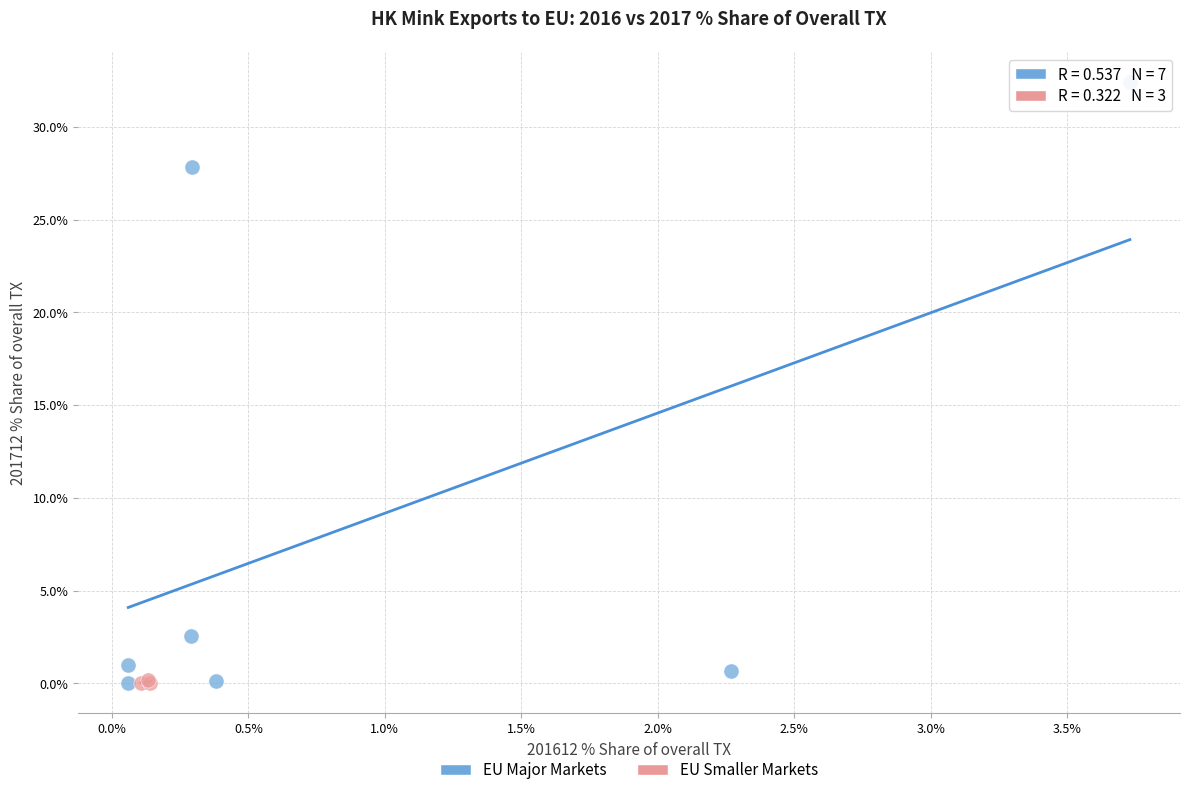

Which series has the widest spread of Y values?

EU Major Markets